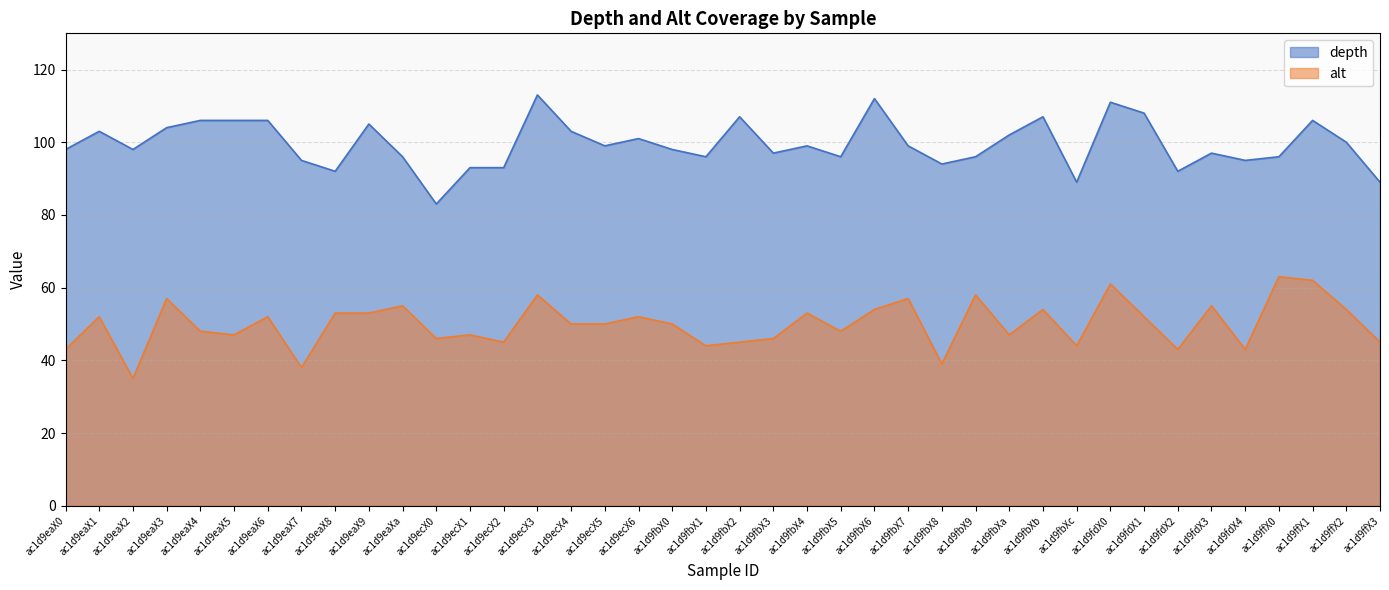

Between ac1d9eaX1 and ac1d9fdX3, which series saw the biggest shift?

depth